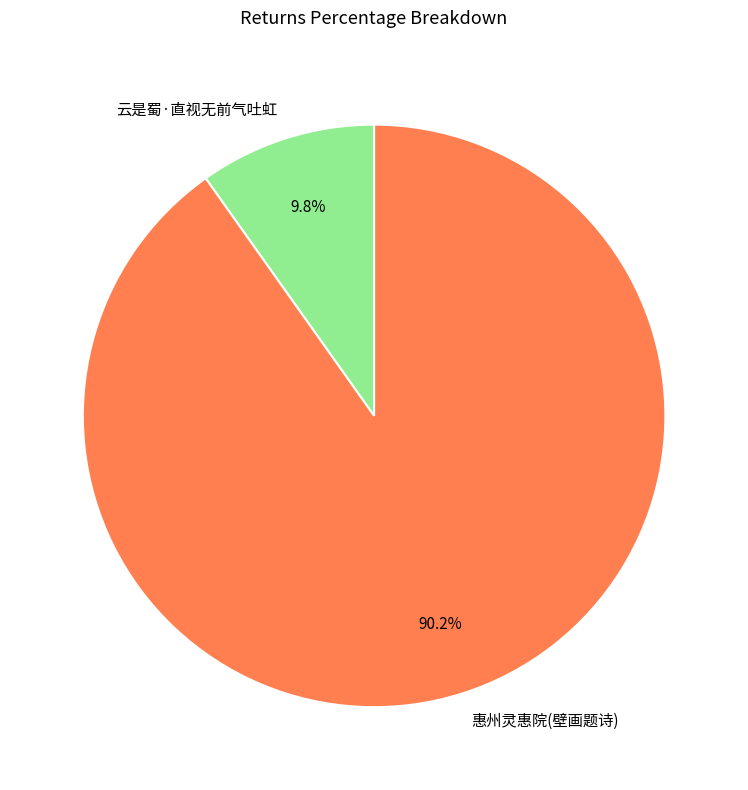

Approximately how many times larger is the value at 惠州灵惠院(壁画题诗) compared to 云是蜀·直视无前气吐虹?

9.2